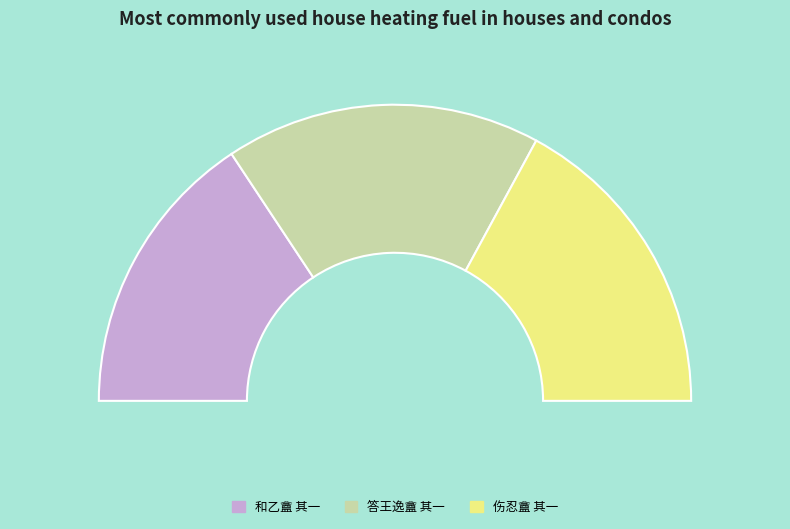

The 答王逸盦 其一 slice represents 34% of the pie. True or false?

True